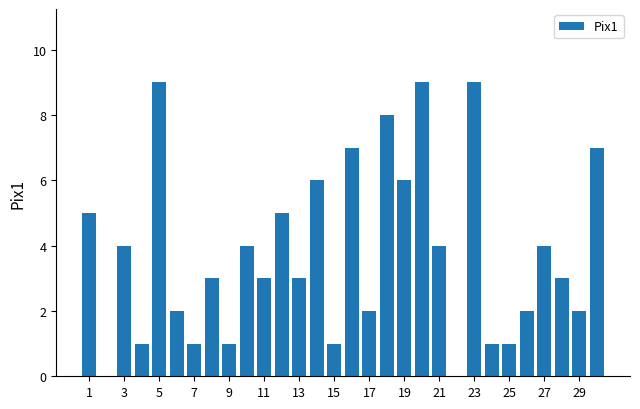

What is the maximum value shown in the chart?

9